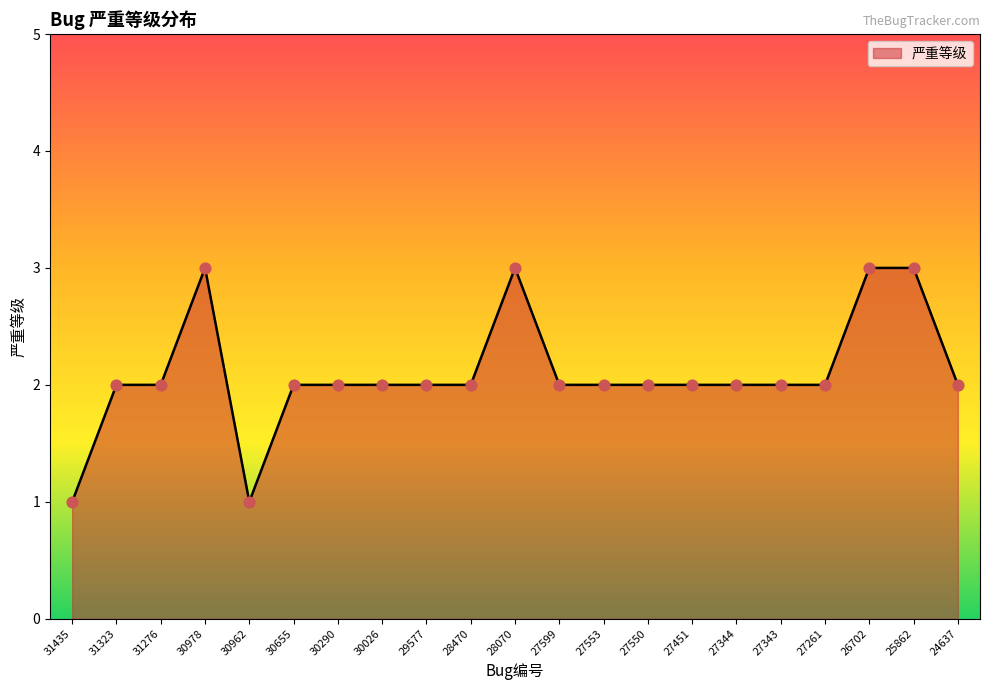

What is the change in value from 30026 to 26702?

+1